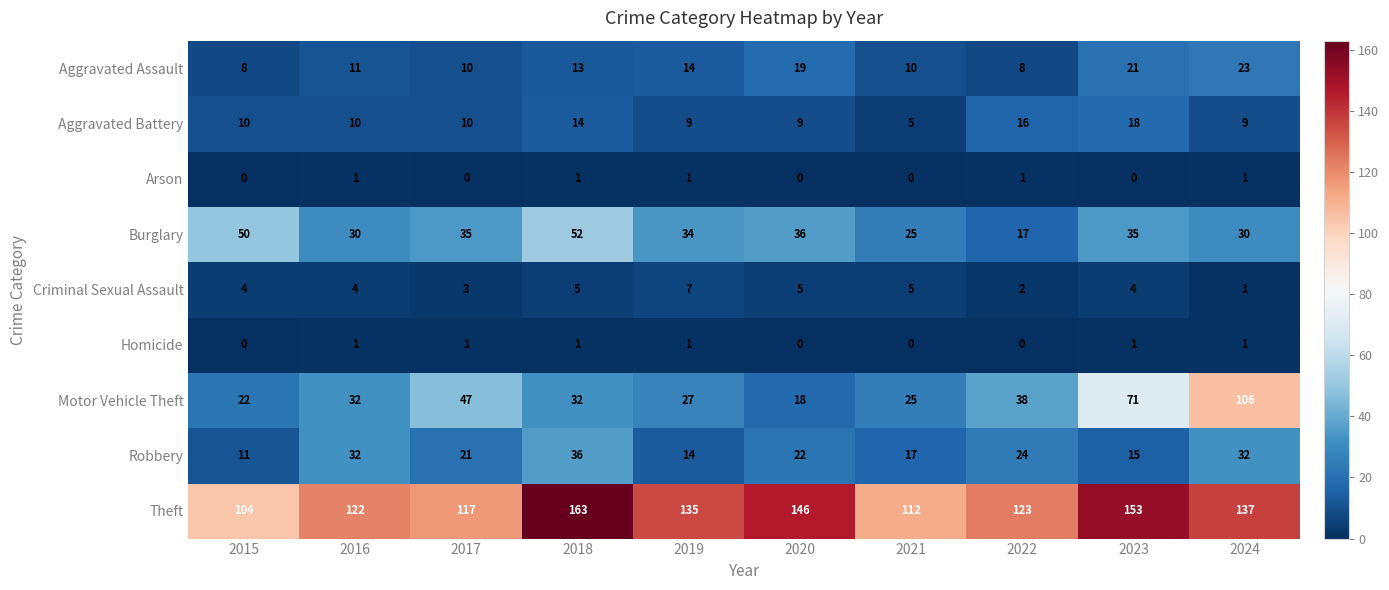

How many Homicide values are between 0 and 1?

10